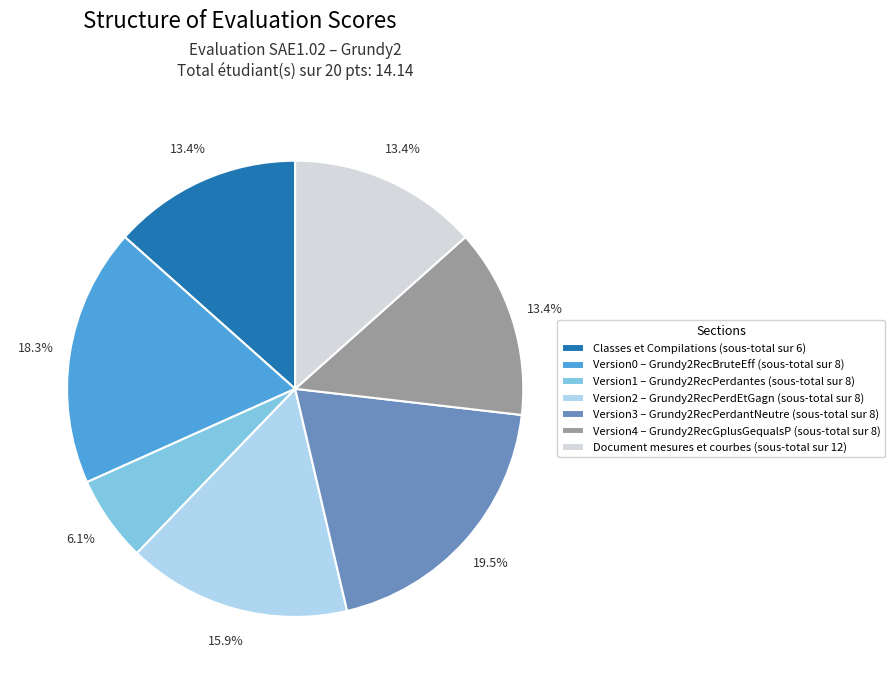

Does Version2 – Grundy2RecPerdEtGagn (sous-total sur 8) represent more than half of the total?

No